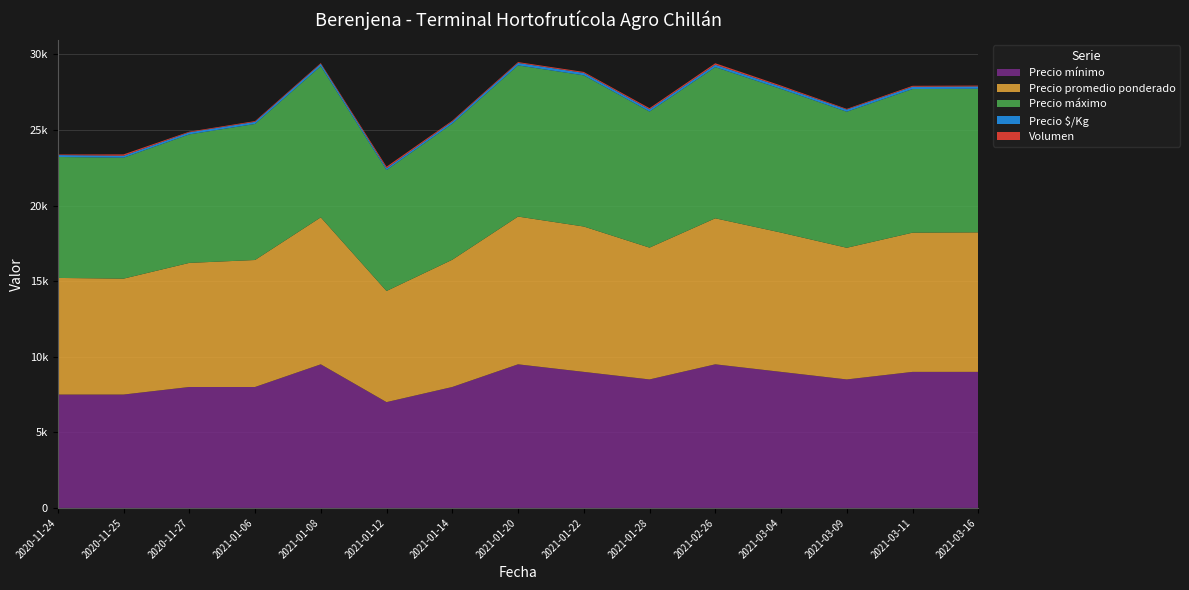

Reading left to right, what are all the values shown in this chart?

Precio mínimo: 2020-11-24=7500	2020-11-25=7500	2020-11-27=8000	2021-01-06=8000	2021-01-08=9500	2021-01-12=7000	2021-01-14=8000	2021-01-20=9500	2021-01-22=9000	2021-01-28=8500	2021-02-26=9500	2021-03-04=9000	2021-03-09=8500	2021-03-11=9000	2021-03-16=9000
Precio promedio ponderado: 2020-11-24=7714	2020-11-25=7667	2020-11-27=8209	2021-01-06=8400	2021-01-08=9722	2021-01-12=7350	2021-01-14=8417	2021-01-20=9773	2021-01-22=9615	2021-01-28=8719	2021-02-26=9658	2021-03-04=9214	2021-03-09=8709	2021-03-11=9208	2021-03-16=9227
Precio máximo: 2020-11-24=8000	2020-11-25=8000	2020-11-27=8500	2021-01-06=9000	2021-01-08=10000	2021-01-12=8000	2021-01-14=9000	2021-01-20=10000	2021-01-22=10000	2021-01-28=9000	2021-02-26=10000	2021-03-04=9500	2021-03-09=9000	2021-03-11=9500	2021-03-16=9500
Precio $/Kg: 2020-11-24=129	2020-11-25=128	2020-11-27=137	2021-01-06=140	2021-01-08=162	2021-01-12=122	2021-01-14=140	2021-01-20=163	2021-01-22=160	2021-01-28=145	2021-02-26=161	2021-03-04=154	2021-03-09=145	2021-03-11=153	2021-03-16=154
Volumen: 2020-11-24=35	2020-11-25=90	2020-11-27=43	2021-01-06=50	2021-01-08=45	2021-01-12=100	2021-01-14=60	2021-01-20=55	2021-01-22=65	2021-01-28=80	2021-02-26=95	2021-03-04=70	2021-03-09=43	2021-03-11=60	2021-03-16=55